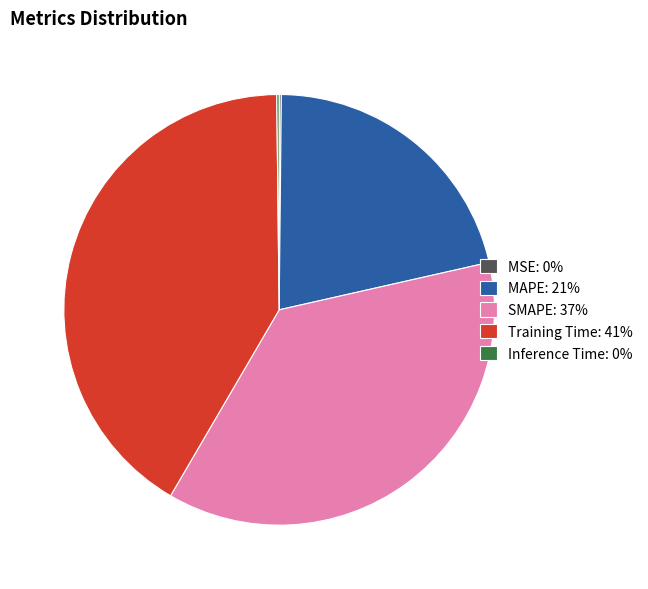

Does Training Time represent more than half of the total?

No